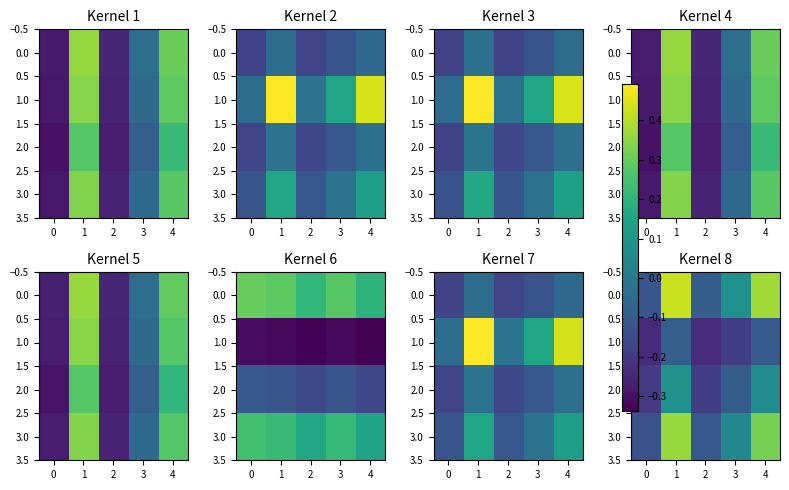

How many values in 2.0 are below zero?

3